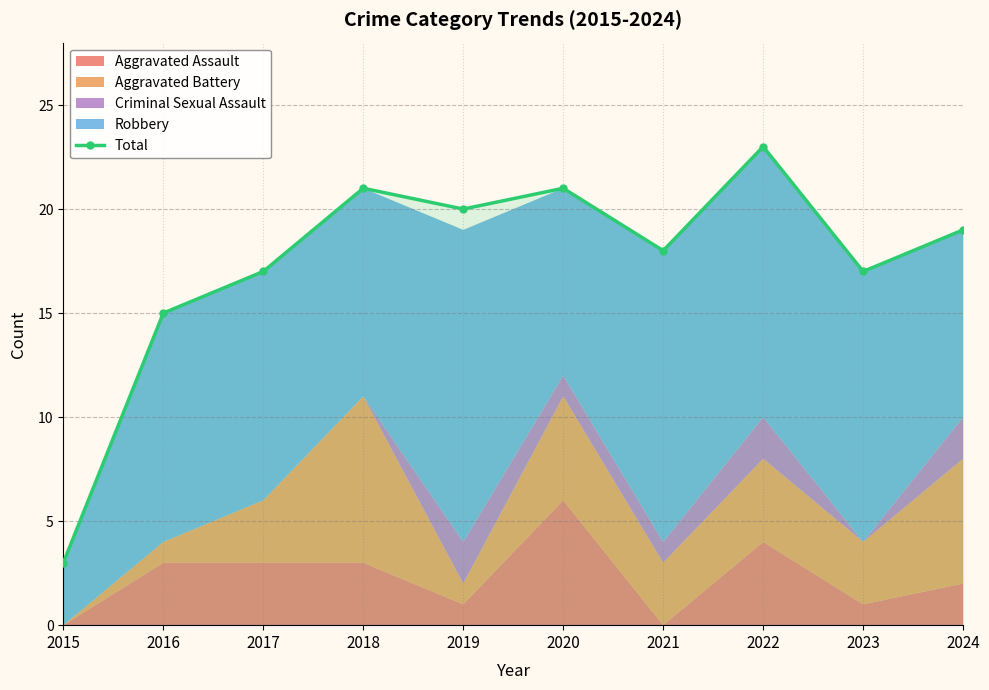

Rank the categories by value from lowest to highest.

2015, 2016, 2017, 2023, 2021, 2024, 2019, 2018, 2020, 2022